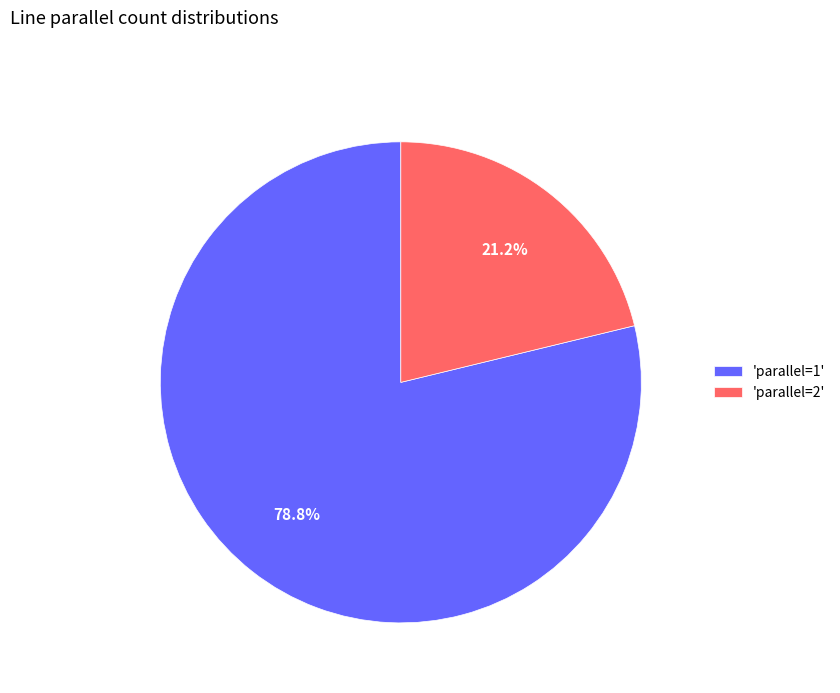

Combined, what portion of the pie is 'parallel=2' and 'parallel=1'?

100.0%